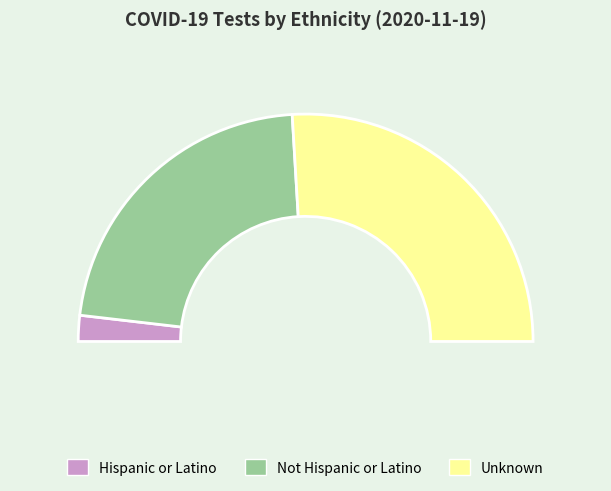

What is the largest slice in the pie chart?

Unknown